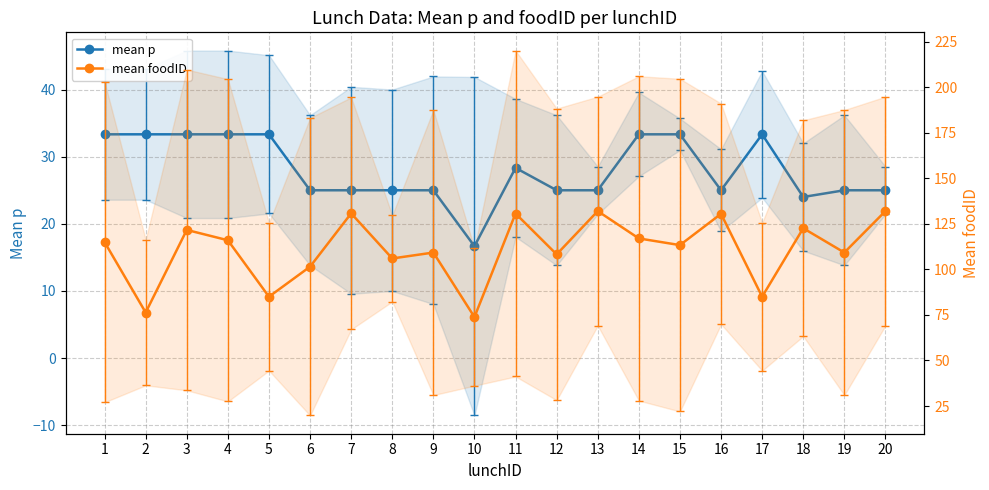

Reading left to right, extract all data points from this chart.

mean p: 33.3	33.3	33.3	33.3	33.3	25.0	25.0	25.0	25.0	16.7	28.3	25.0	25.0	33.3	33.3	25.0	33.3	24.0	25.0	25.0
mean foodID: 115.0	76.3	121.7	116.0	85.0	101.5	130.8	106.0	109.2	73.8	130.7	108.2	132.0	117.0	113.3	130.5	85.0	122.6	109.2	132.0